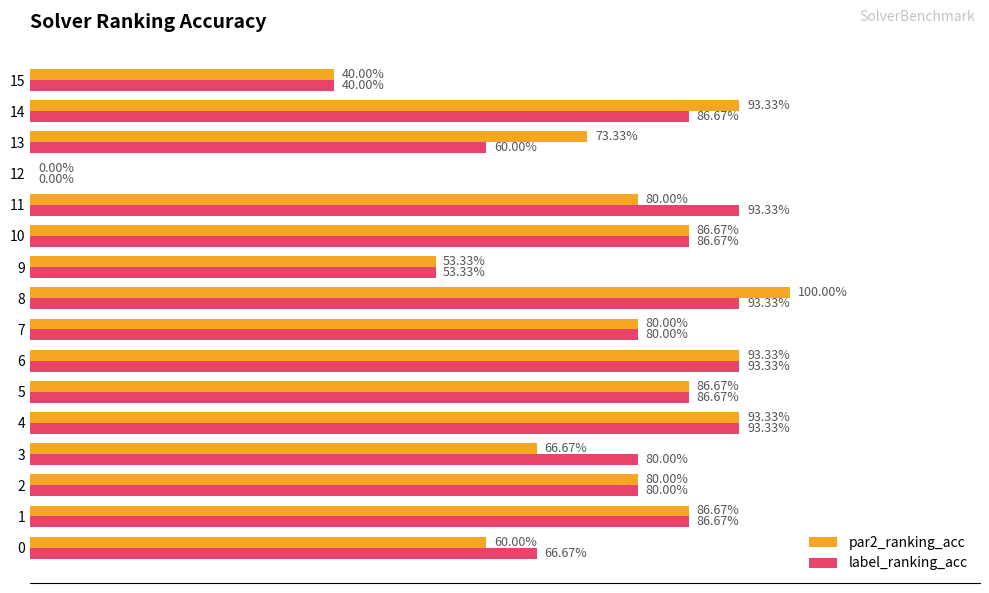

At which label does label_ranking_acc reach its minimum?

12